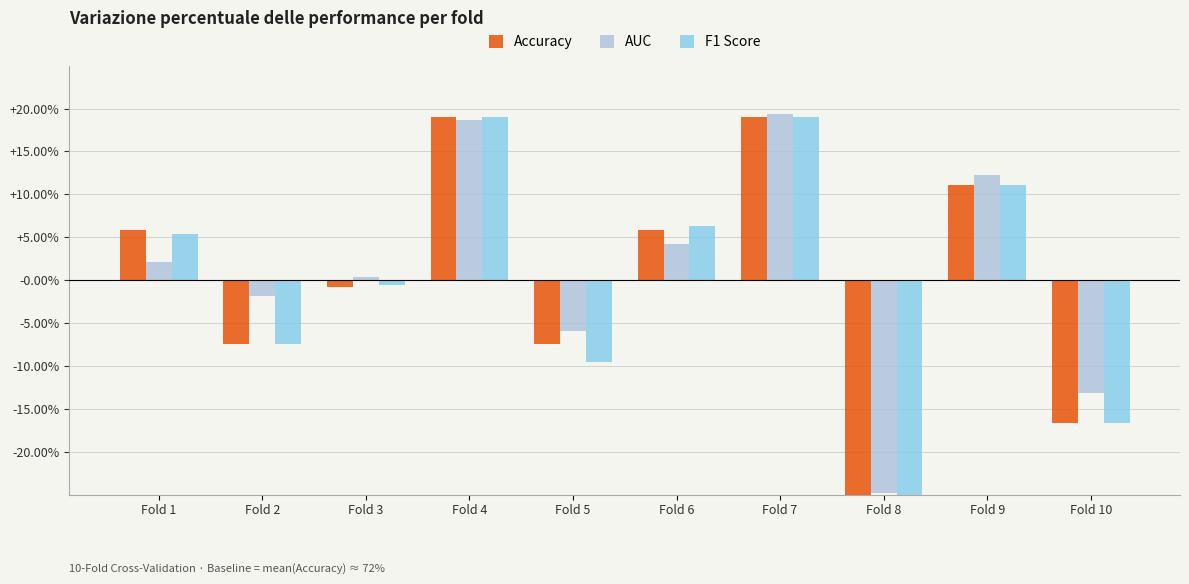

The Accuracy series shows -0.3 at Fold 8. True or false?

True